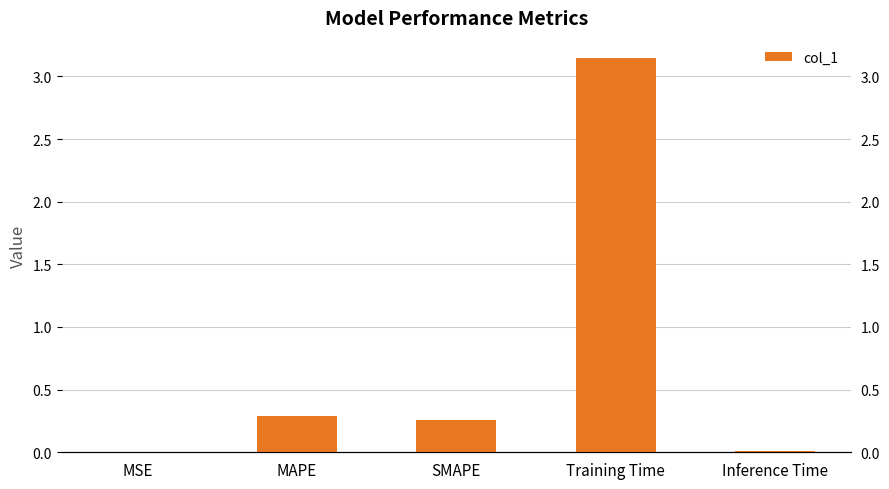

The chart shows a value of 0.3 at MAPE. True or false?

True